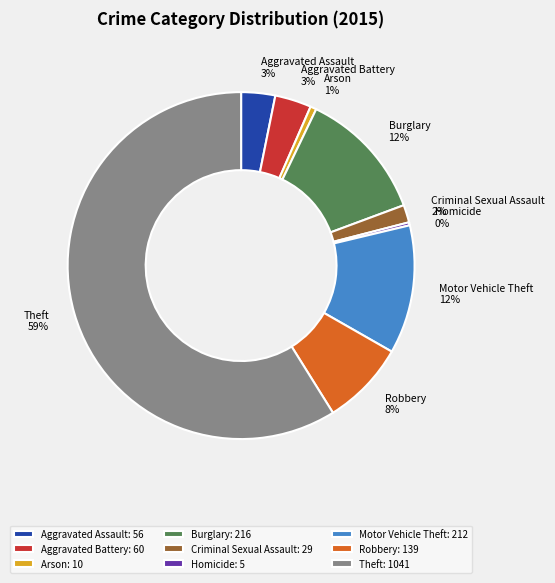

To the nearest percent, what is the difference between the largest and smallest slice percentages?

59%